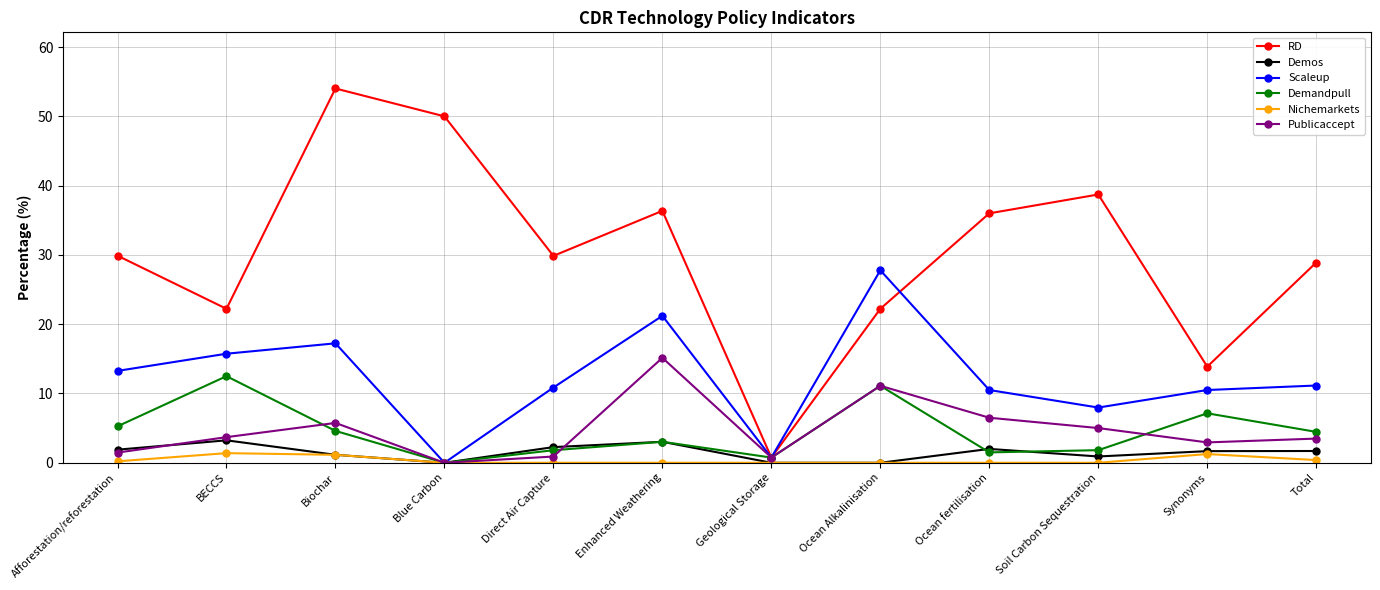

Between BECCS and Soil Carbon Sequestration, which series saw the biggest shift?

RD